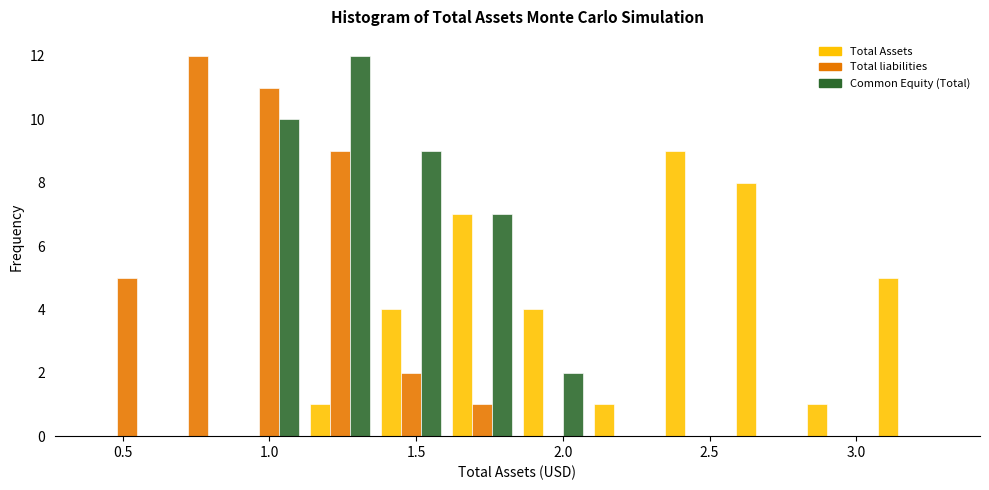

Reading left to right, list every range on the x-axis with the height of the bar of each series over it. Neither the bar edges nor the heights are printed on the chart, so give them approximately, as read against the axes.

0.40 to 0.65: Total Assets=0	Total liabilities=5	Common Equity (Total)=0
0.65 to 0.90: Total Assets=0	Total liabilities=12	Common Equity (Total)=0
0.90 to 1.10: Total Assets=0	Total liabilities=11	Common Equity (Total)=10
1.10 to 1.35: Total Assets=1	Total liabilities=9	Common Equity (Total)=12
1.35 to 1.60: Total Assets=4	Total liabilities=2	Common Equity (Total)=9
1.60 to 1.85: Total Assets=7	Total liabilities=1	Common Equity (Total)=7
1.85 to 2.10: Total Assets=4	Total liabilities=0	Common Equity (Total)=2
2.10 to 2.35: Total Assets=1	Total liabilities=0	Common Equity (Total)=0
2.35 to 2.55: Total Assets=9	Total liabilities=0	Common Equity (Total)=0
2.55 to 2.80: Total Assets=8	Total liabilities=0	Common Equity (Total)=0
2.80 to 3.05: Total Assets=1	Total liabilities=0	Common Equity (Total)=0
3.05 to 3.30: Total Assets=5	Total liabilities=0	Common Equity (Total)=0